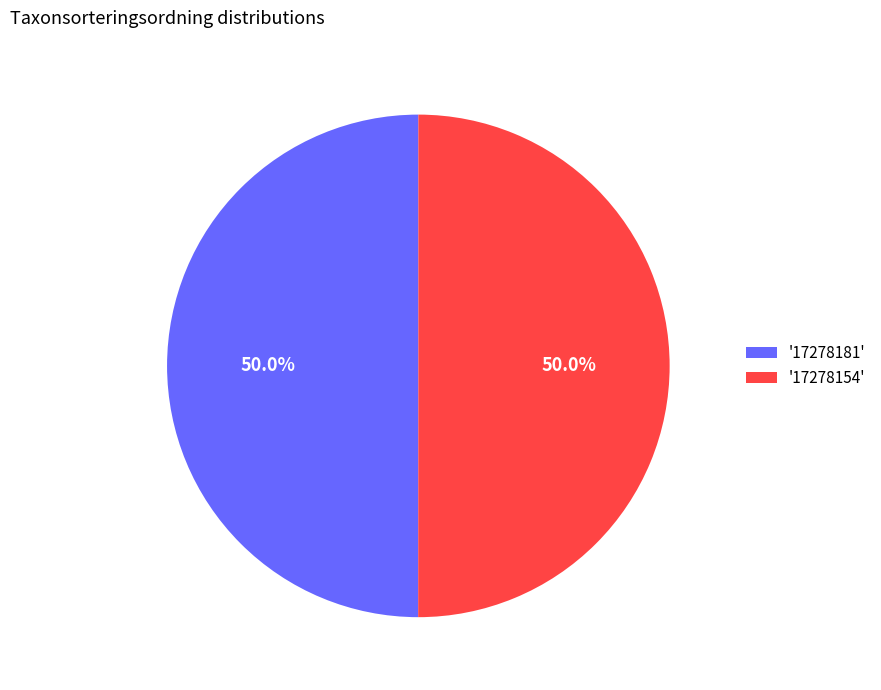

Approximately how many times larger is the value at '17278181' compared to '17278154'?

1.0